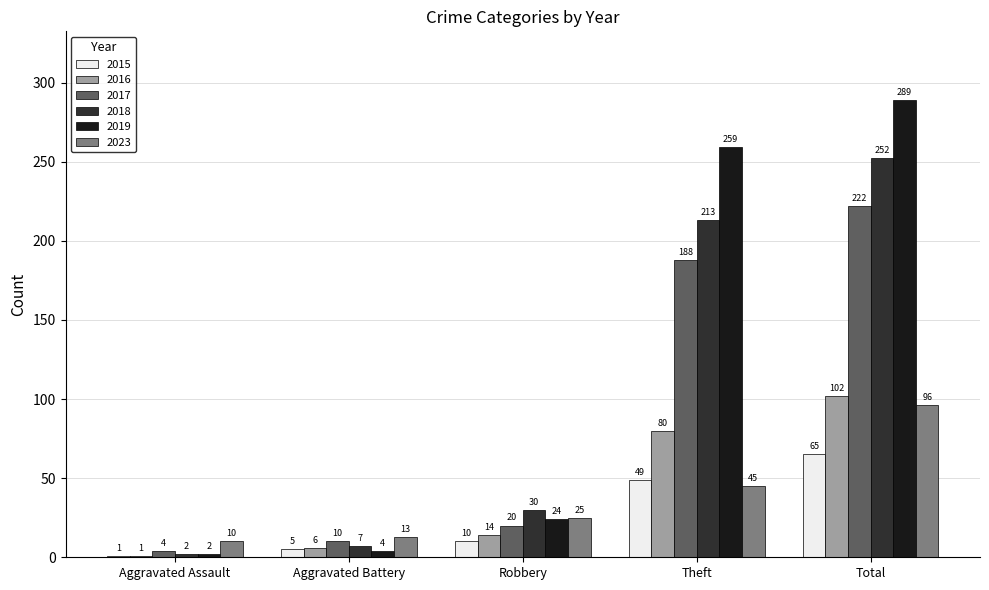

Is the value of 2019 at Robbery greater than the value of 2018 at Aggravated Battery?

Yes